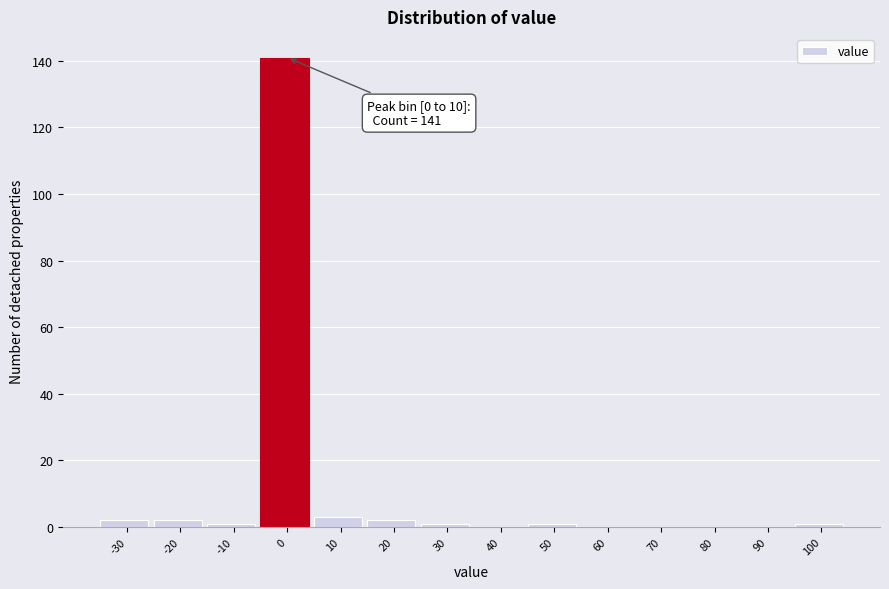

Reading left to right, transcribe all the data shown in this chart.

-30=2	-20=2	-10=1	0=141	10=3	20=2	30=1	40=0	50=1	60=0	70=0	80=0	90=0	100=1